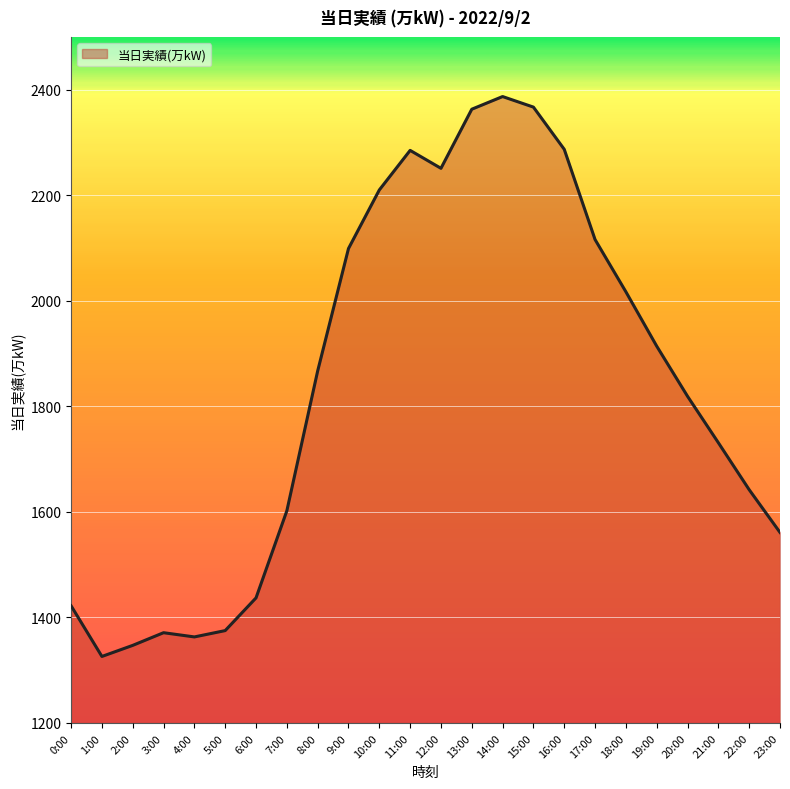

The value at 5:00 is 761. True or false?

False